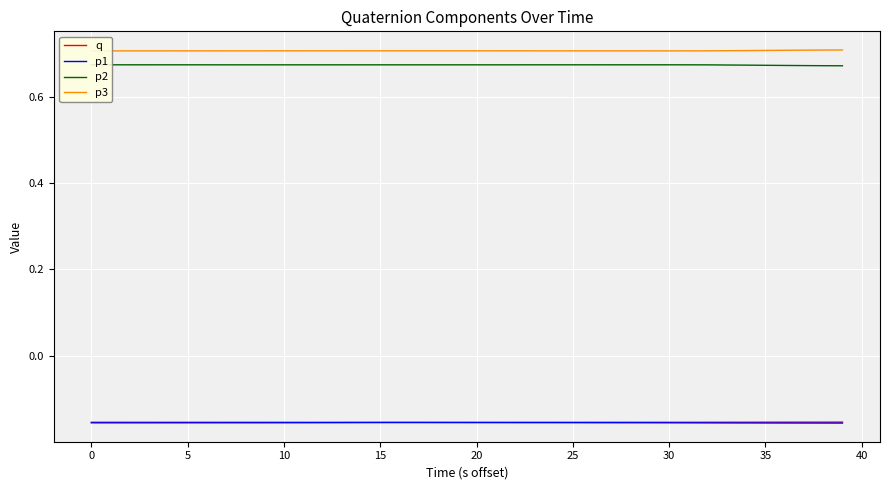

How many lines are shown in the chart?

4